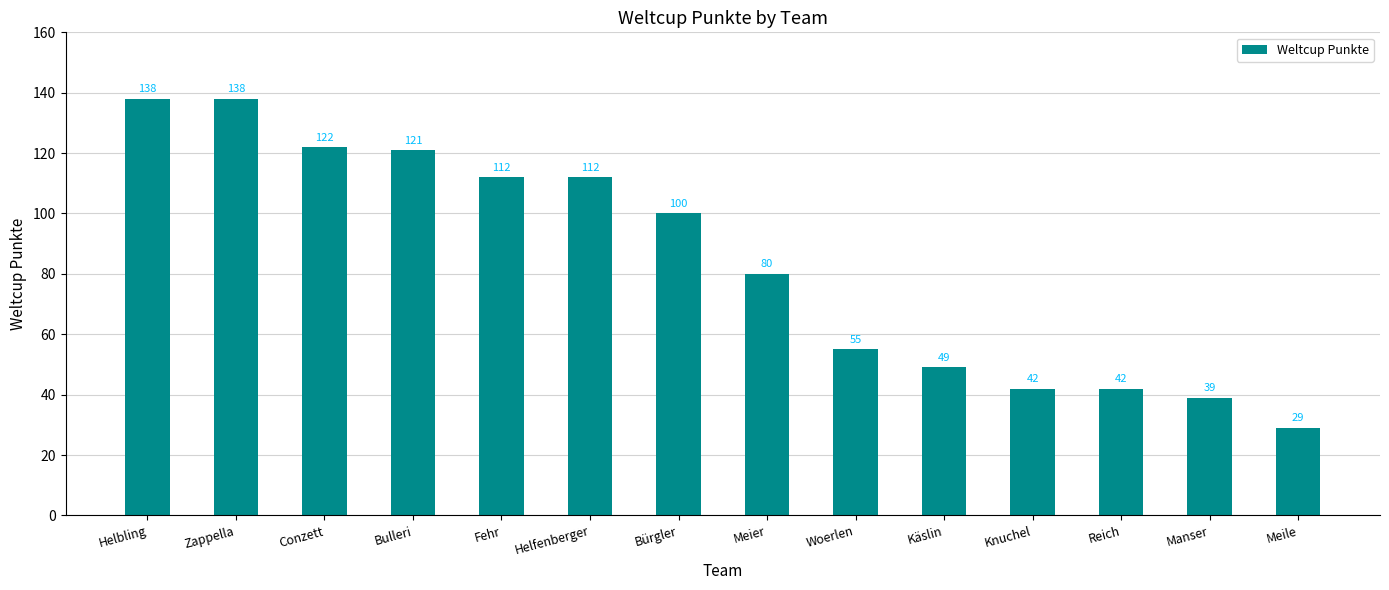

What is the greatest value displayed?

138